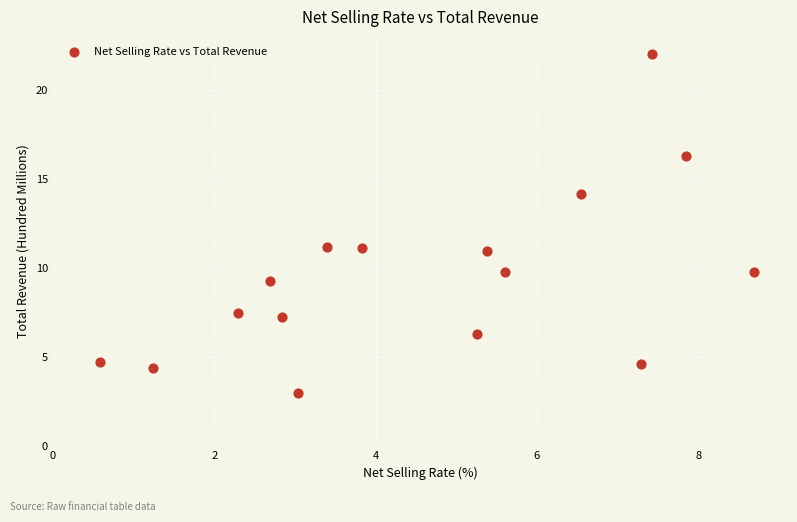

What is the range of X values (max minus min)?

8.1